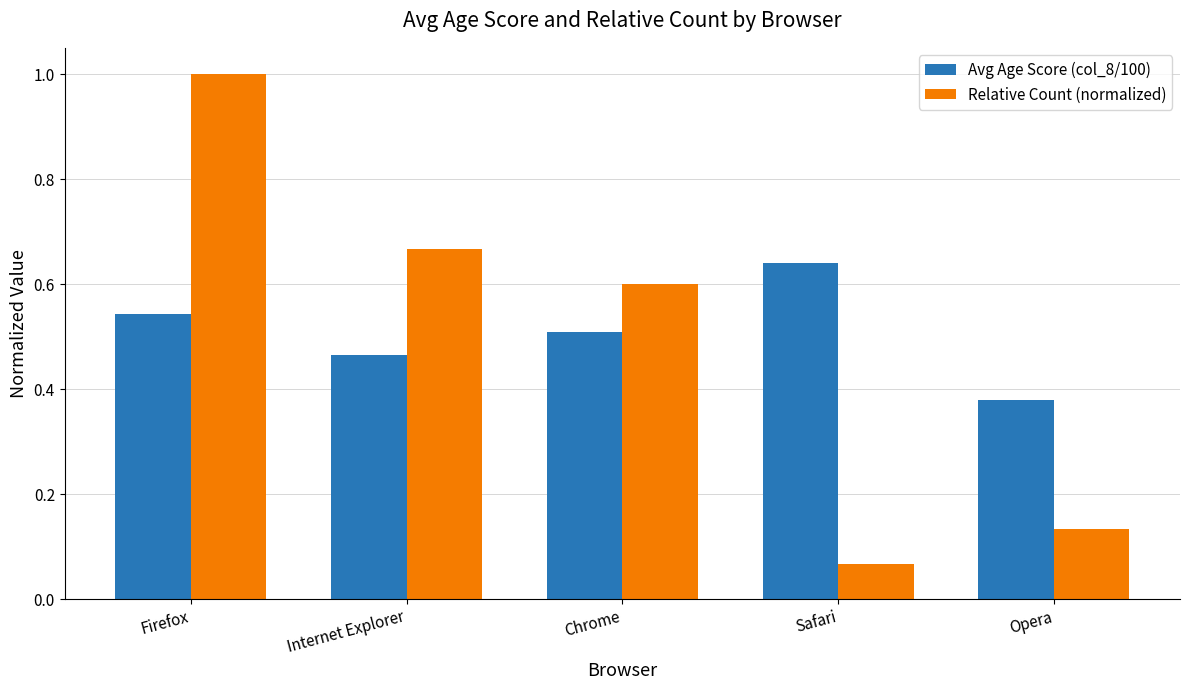

Rank the series at Firefox from highest to lowest value.

Relative Count (normalized), Avg Age Score (col_8/100)